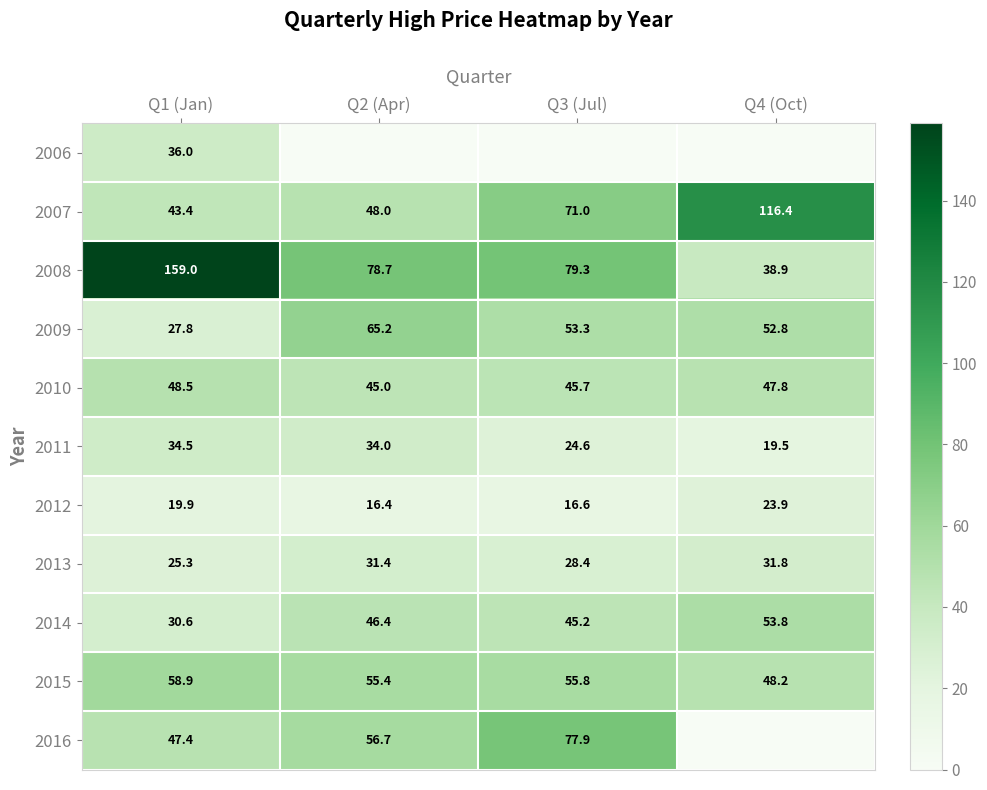

What is the average value of the 2007 series?

69.7